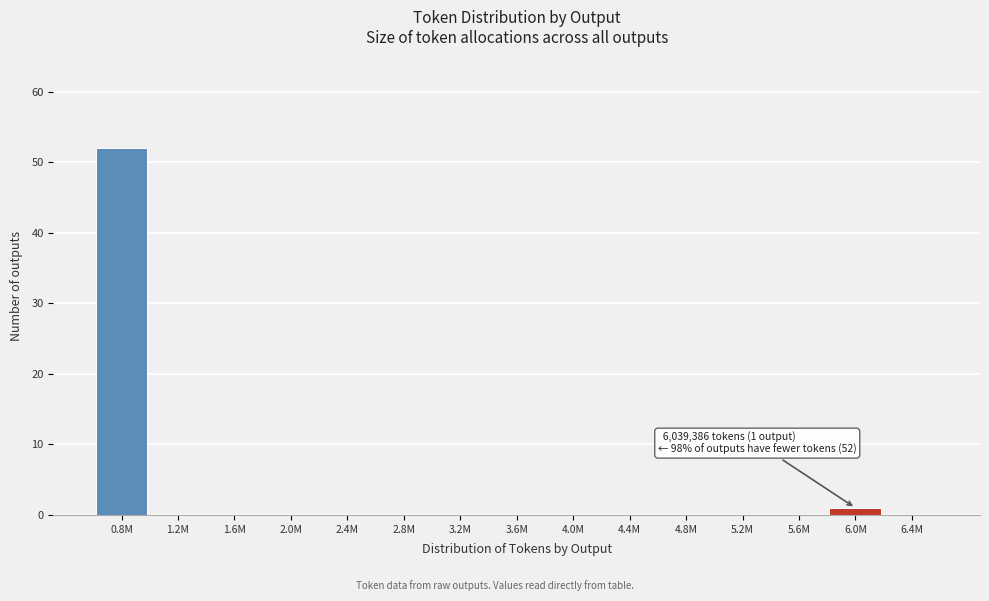

Reading right to left, extract all data points from this chart.

6.4M=0	6.0M=1	5.6M=0	5.2M=0	4.8M=0	4.4M=0	4.0M=0	3.6M=0	3.2M=0	2.8M=0	2.4M=0	2.0M=0	1.6M=0	1.2M=0	0.8M=52